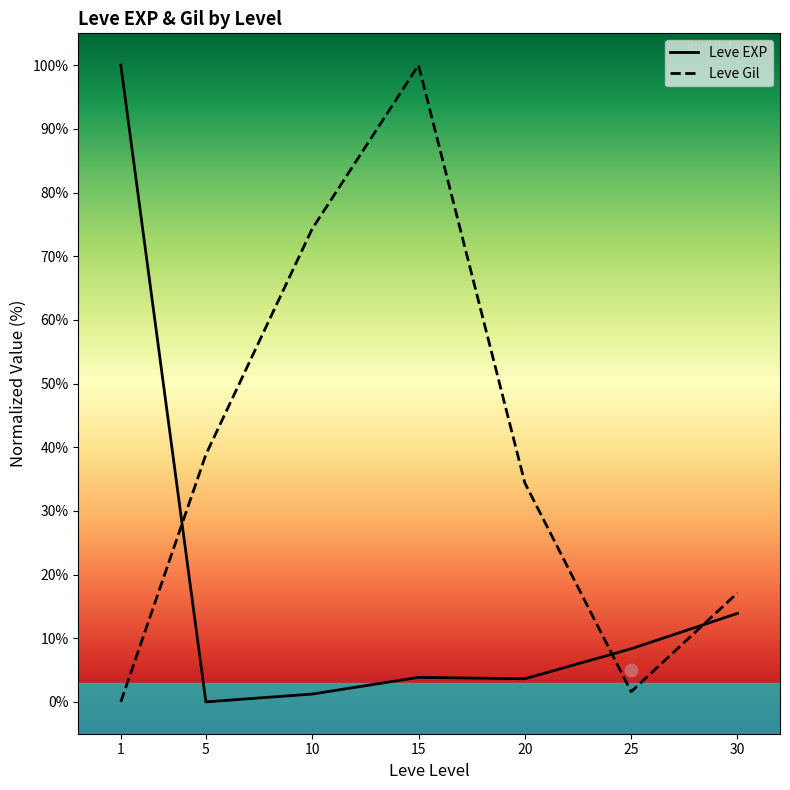

What is the total value across all series at 25?

9.9